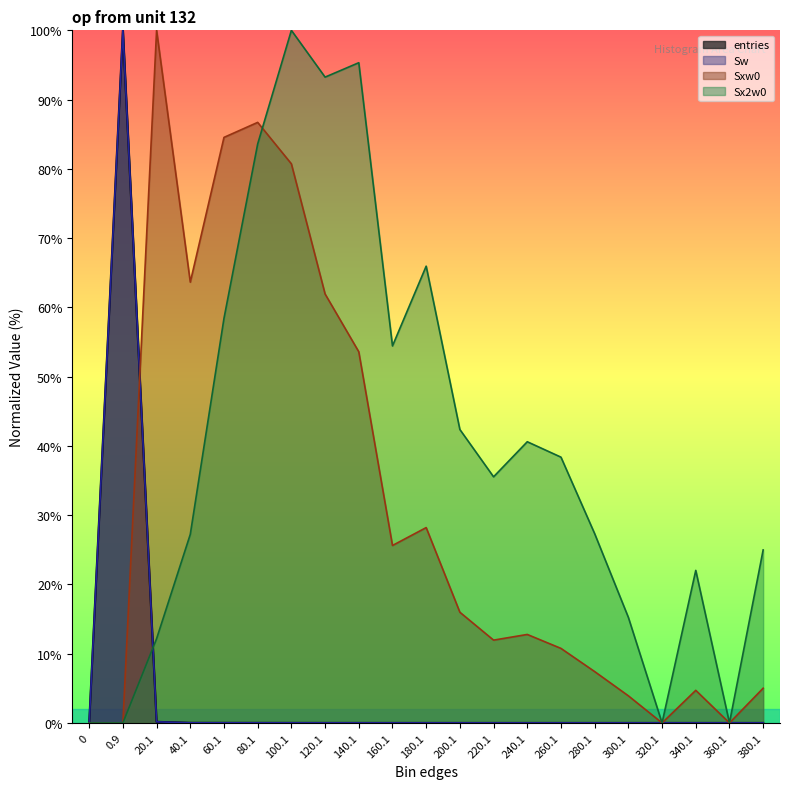

Reading left to right, extract all data points from this chart.

entries: 0.0	100.0	0.2	0.0	0.0	0.0	0.0	0.0	0.0	0.0	0.0	0.0	0.0	0.0	0.0	0.0	0.0	0.0	0.0	0.0	0.0
Sw: 0.0	100.0	0.2	0.0	0.0	0.0	0.0	0.0	0.0	0.0	0.0	0.0	0.0	0.0	0.0	0.0	0.0	0.0	0.0	0.0	0.0
Sxw0: 0.0	0.0	100.0	63.6	84.5	86.7	80.7	61.9	53.6	25.6	28.2	16.0	12.0	12.8	10.8	7.4	3.9	0.0	4.7	0.0	5.0
Sx2w0: 0.0	0.0	12.2	27.2	58.4	83.6	100.0	93.2	95.3	54.4	65.9	42.4	35.5	40.6	38.4	27.3	15.2	0.0	22.0	0.0	25.0